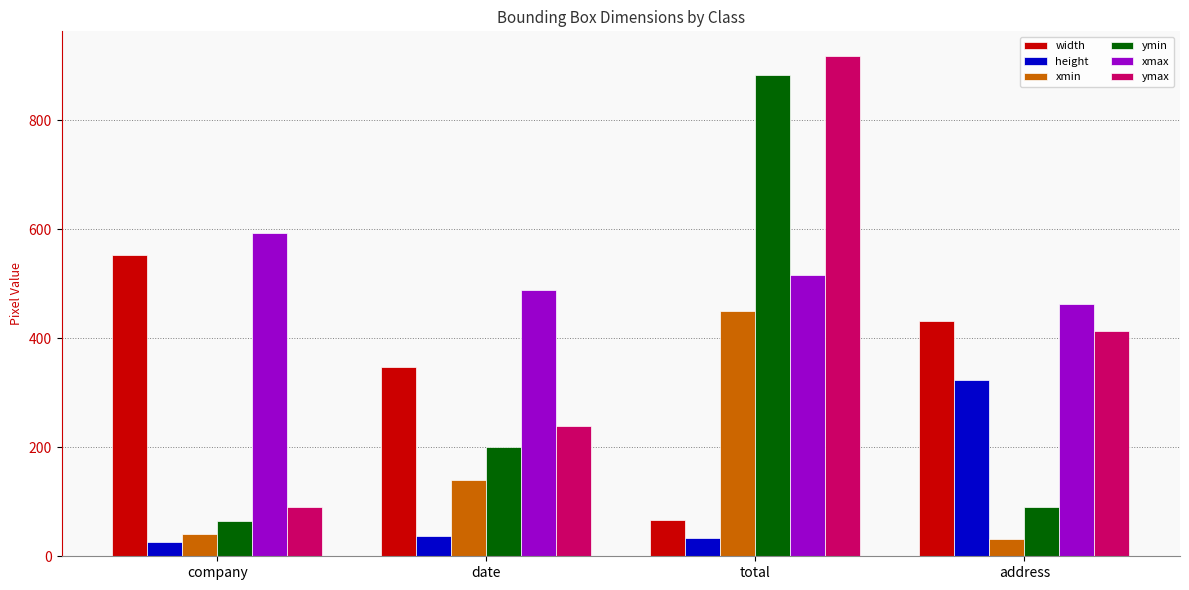

Which series changed the most between total and address?

ymin